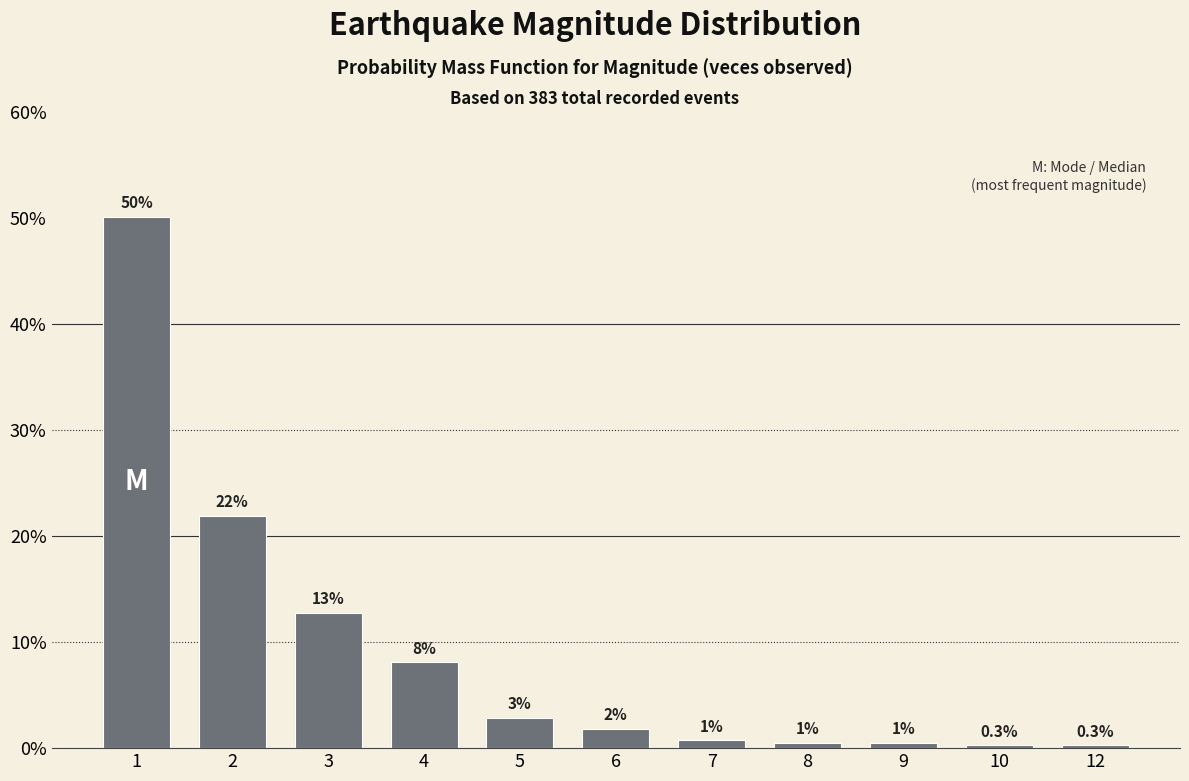

Reading right to left, transcribe all the data shown in this chart.

0.0	0.0	0.0	0.0	0.0	0.0	0.0	0.1	0.1	0.2	0.5